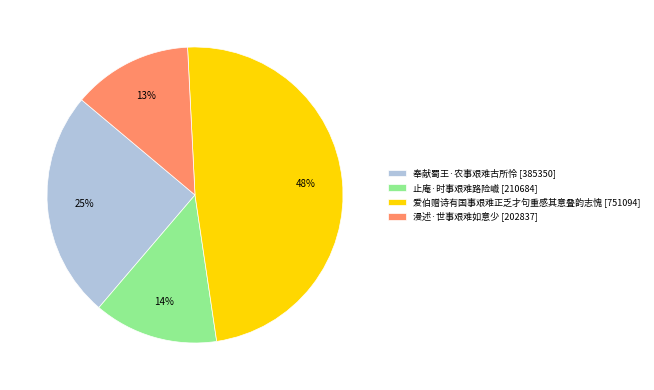

Rank the categories by value from lowest to highest.

漫述·世事艰难如意少, 止庵·时事艰难路险巇, 奉献蜀王·农事艰难古所怜, 爱伯赠诗有国事艰难正乏才句重感其意叠韵志愧